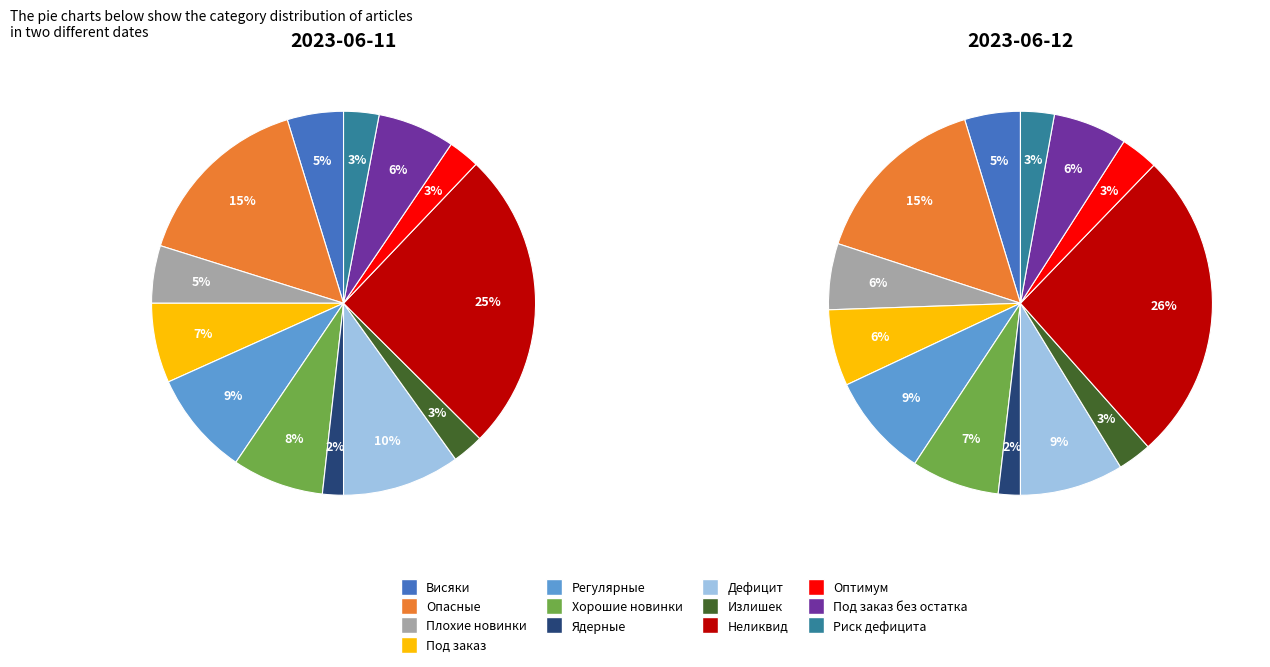

To the nearest percent, what is the difference between the Излишек and Регулярные slice percentages?

6%